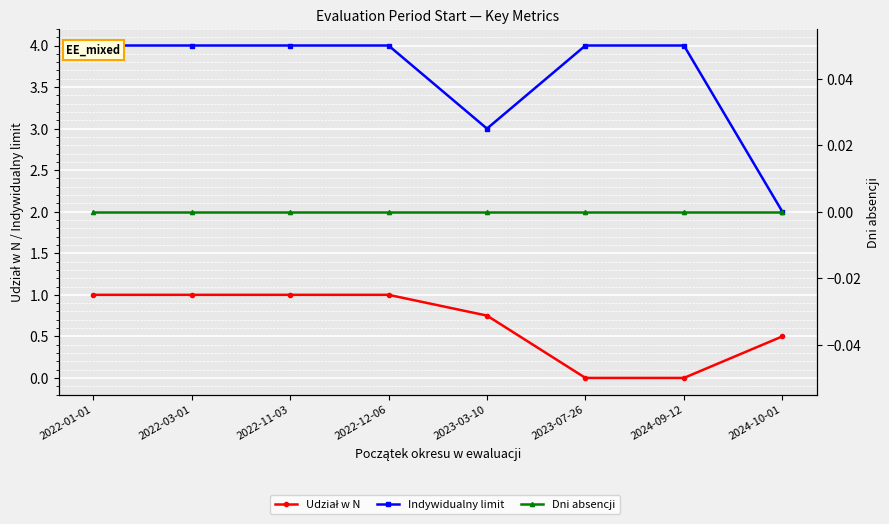

What is the difference between the maximum and second lowest values in the Indywidualny limit series?

1.0